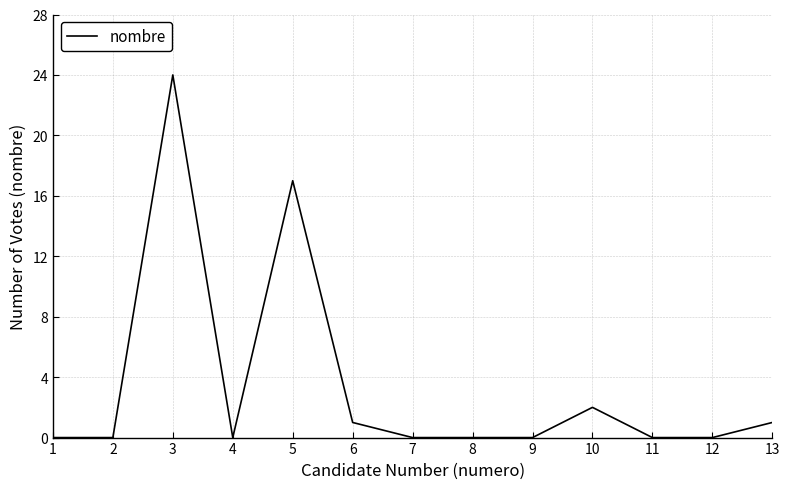

Which label corresponds to the largest value in the chart?

3